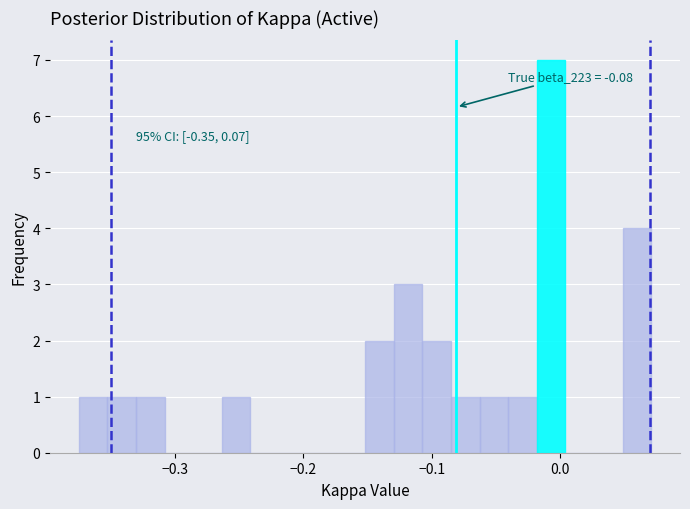

Read against the x-axis, roughly where is the centre of the tallest bar?

-0.01